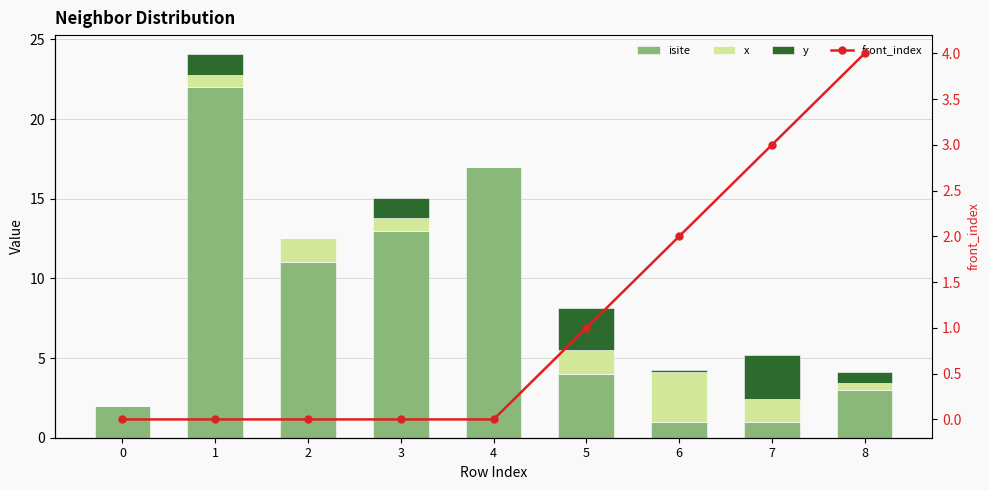

How many distinct data groups are displayed?

4